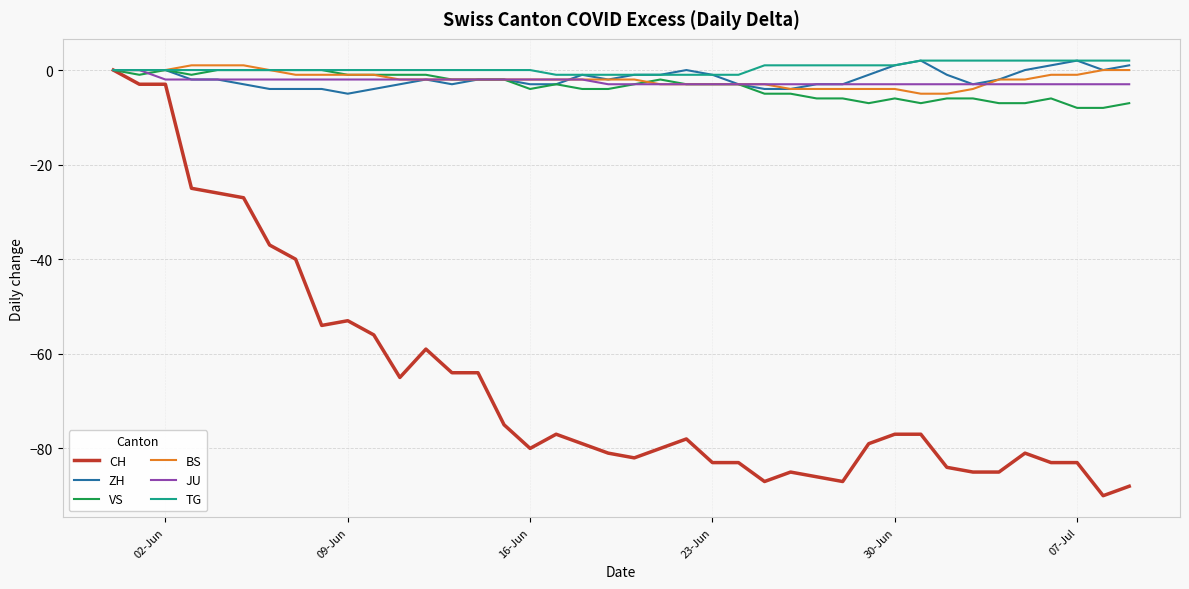

Which series has the largest range (max minus min)?

CH